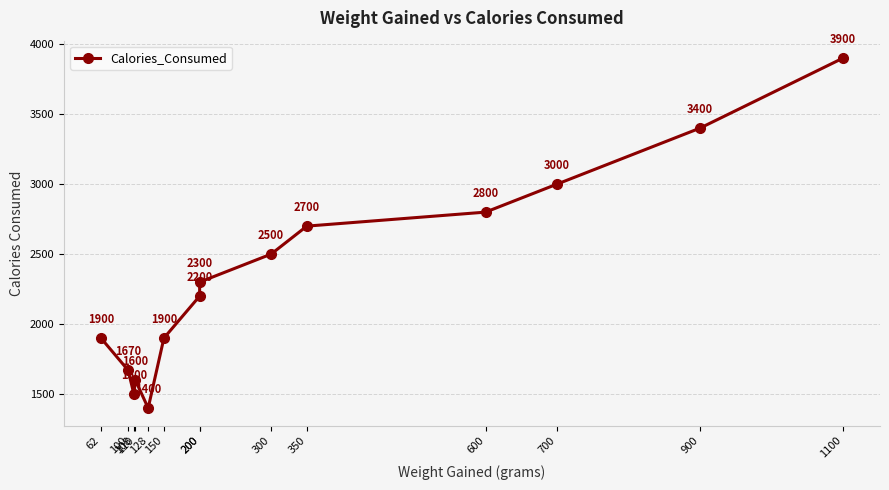

Approximately how many times larger is the value at 110 compared to 300?

0.6